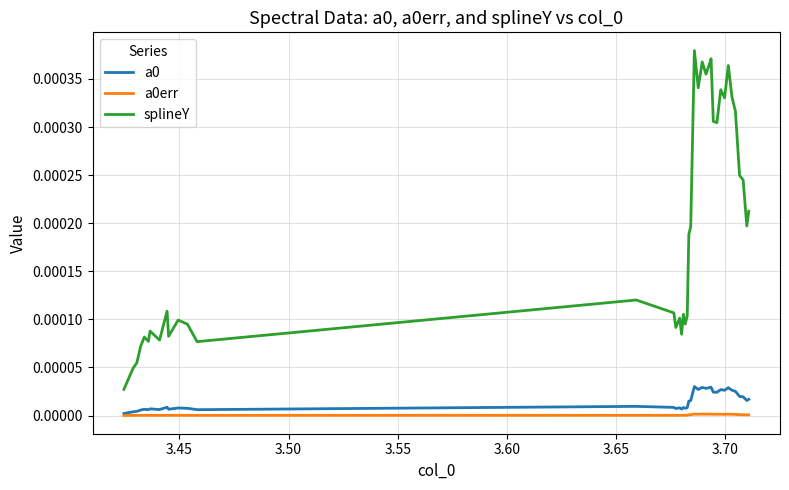

Which series has the largest range (max minus min)?

splineY